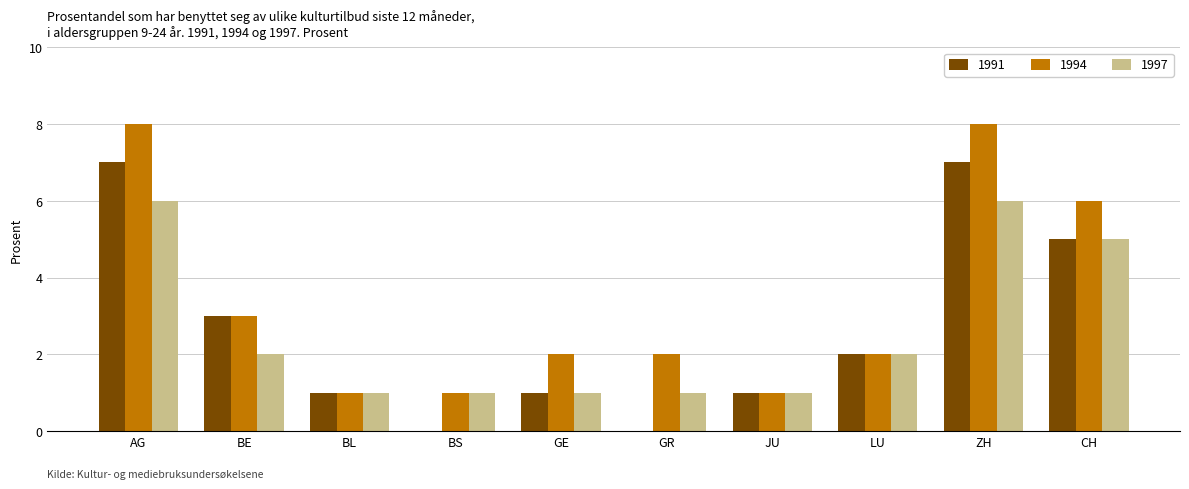

Which series has the largest total across all categories?

1994